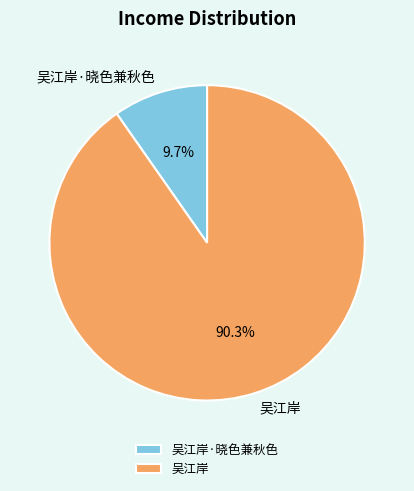

What percentage do 吴江岸 and 吴江岸·晓色兼秋色 together represent?

100.0%